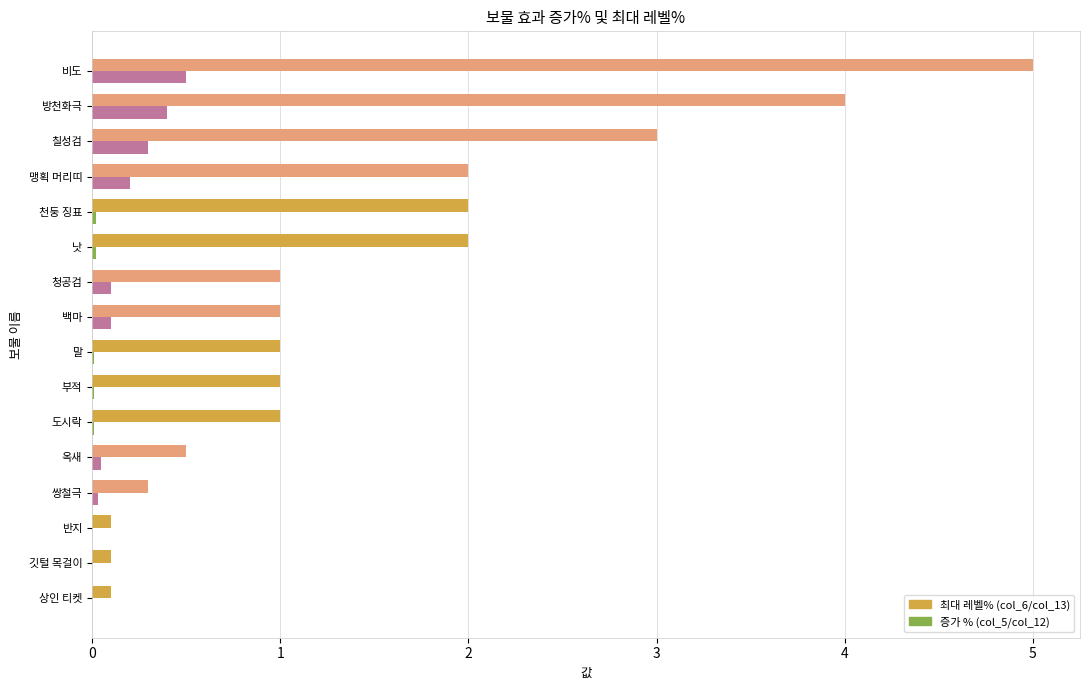

How many distinct data groups are displayed?

2